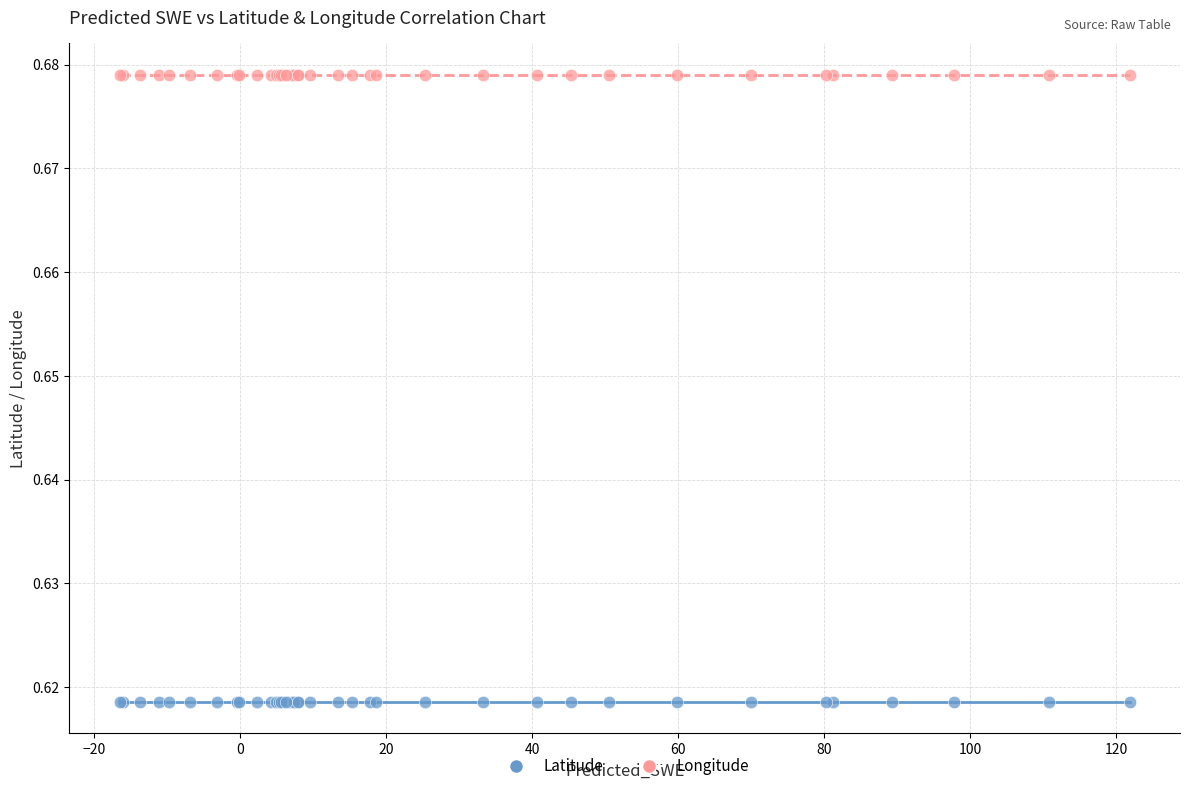

Which series reaches the minimum Y coordinate?

Latitude